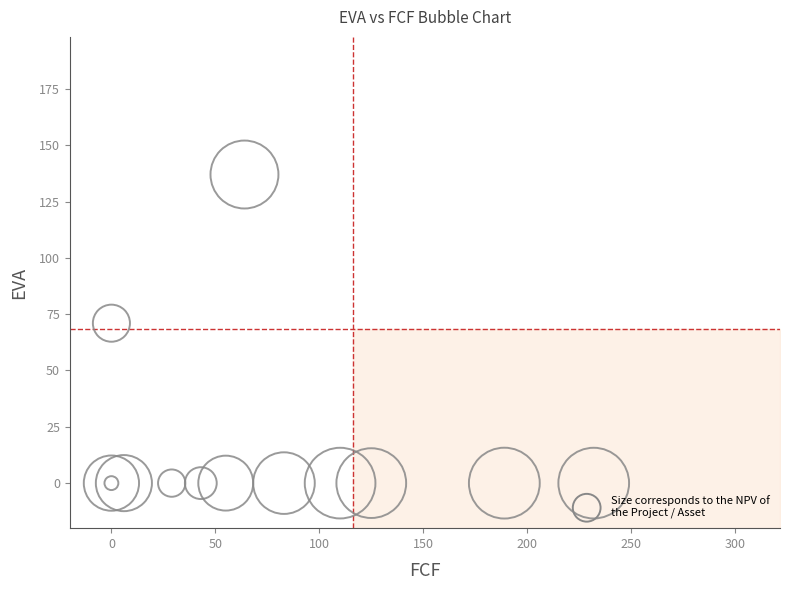

What Y value in the scatter plot is closest to 68?

71